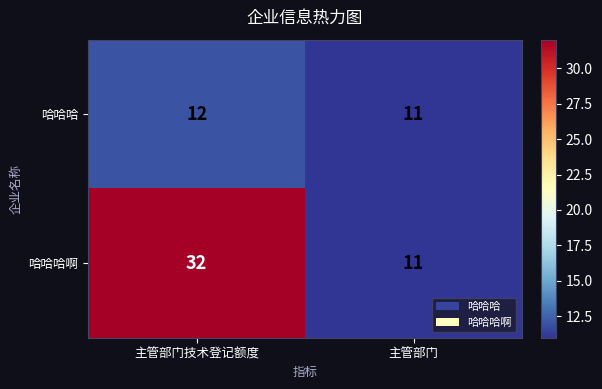

What is the difference between the 哈哈哈啊 values at 主管部门技术登记额度 and 主管部门?

21